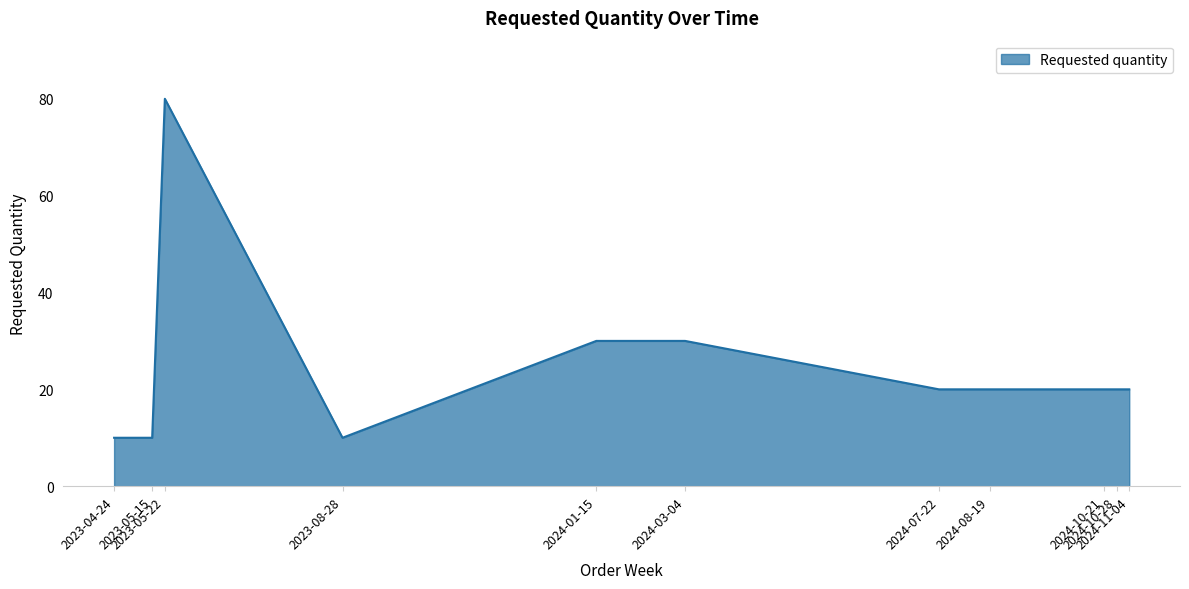

Does the chart have visible grid lines?

Yes